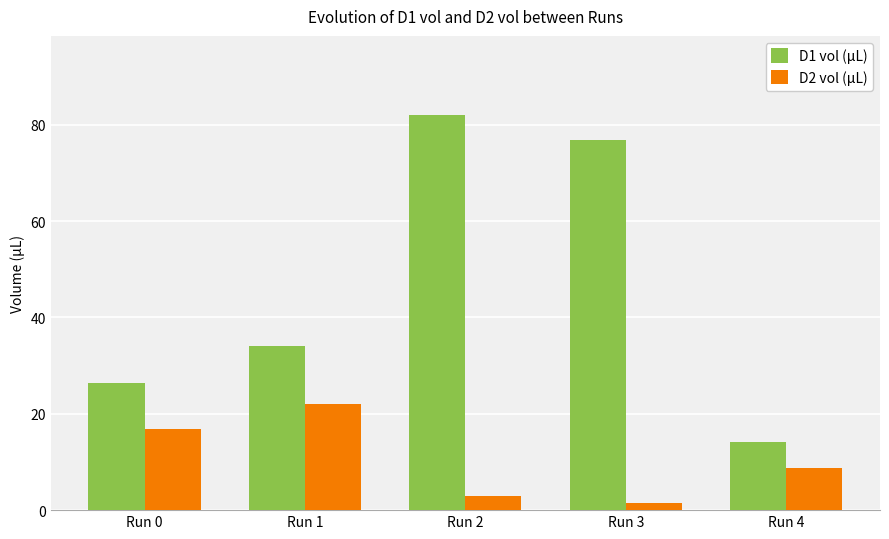

How many groups of bars are there?

5